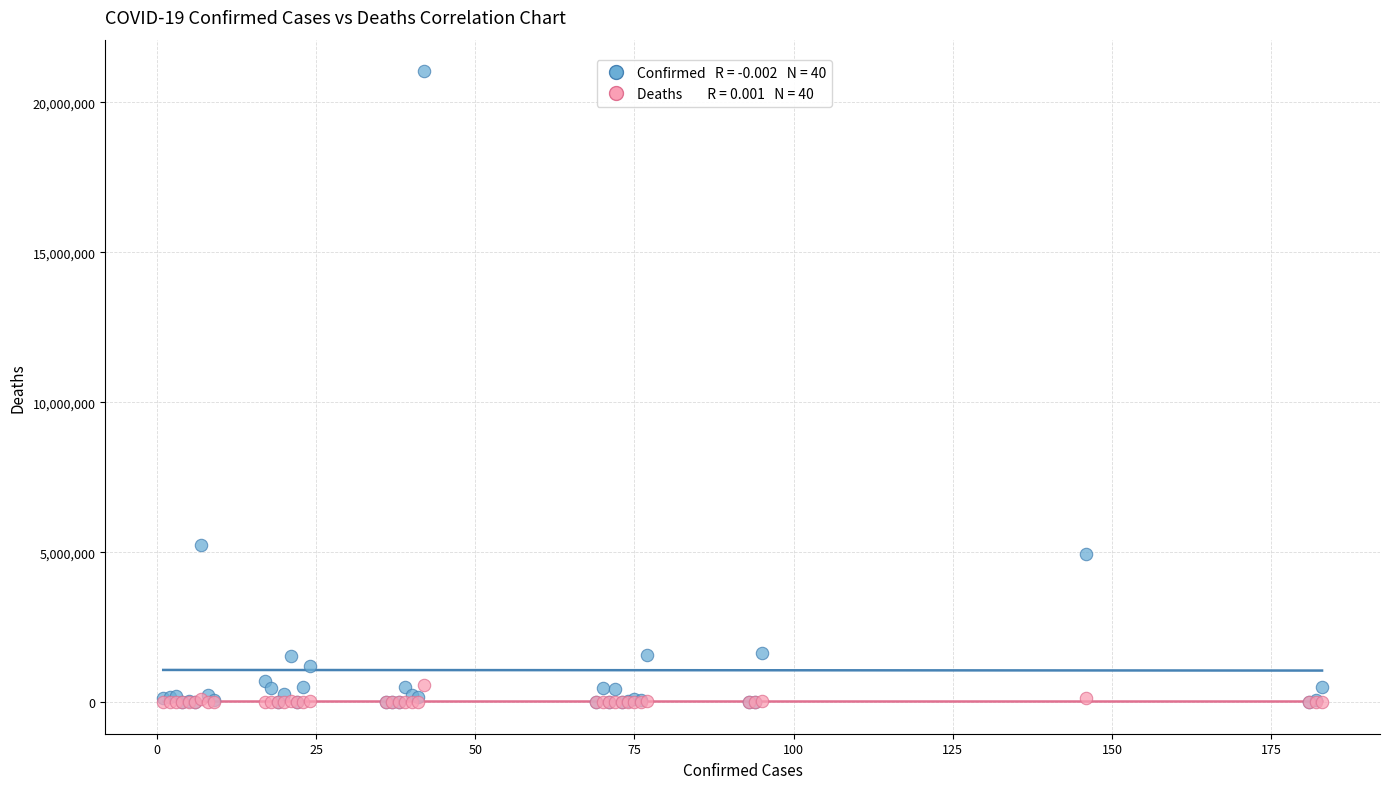

Across all series, what Y value is closest to 10517815?

5232358